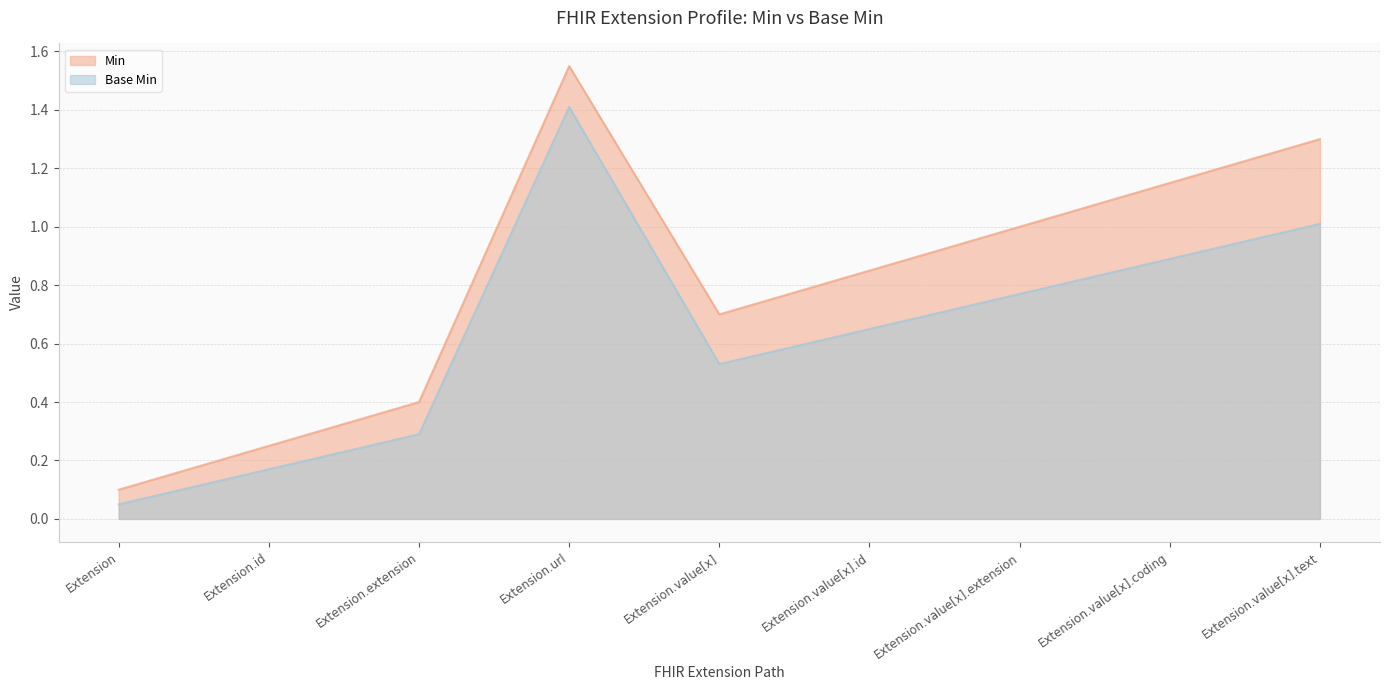

True or false: Base Min and Min intersect in this chart.

False